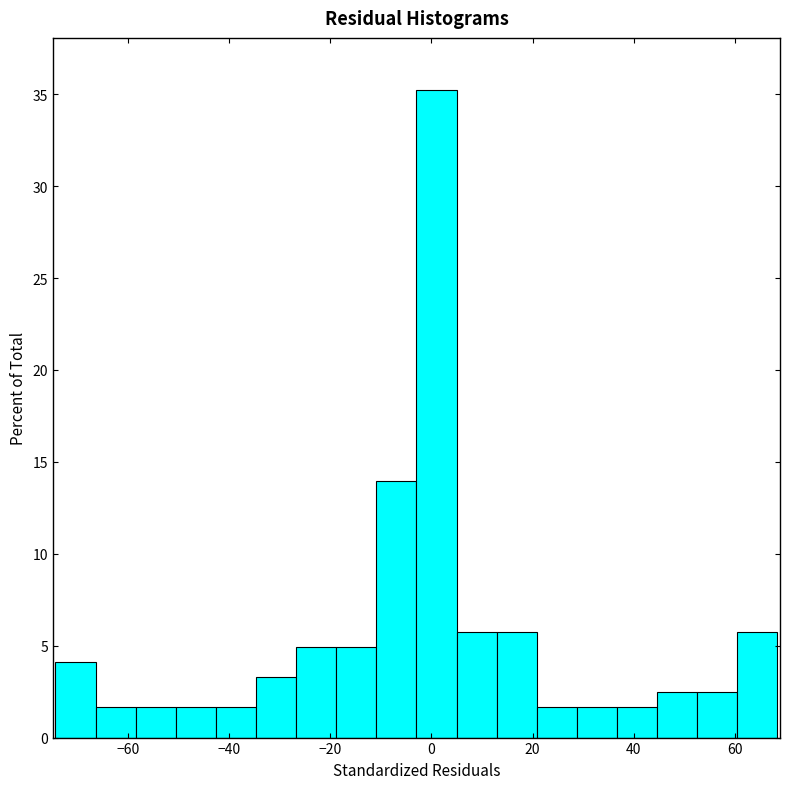

Around what value on the x-axis is the tallest bar? Give the approximate position of its centre, as read against the axis.

2